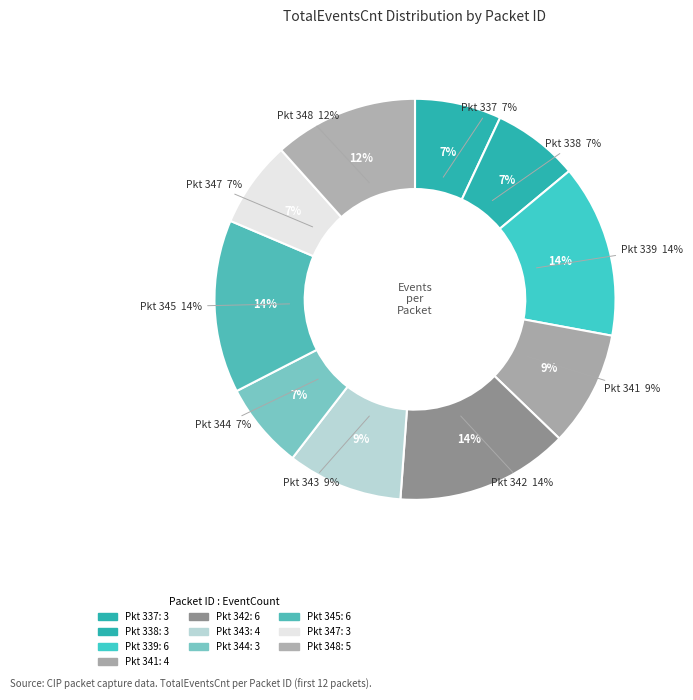

Is it true that TotalEventsCnt_4 is 9% of the pie?

True